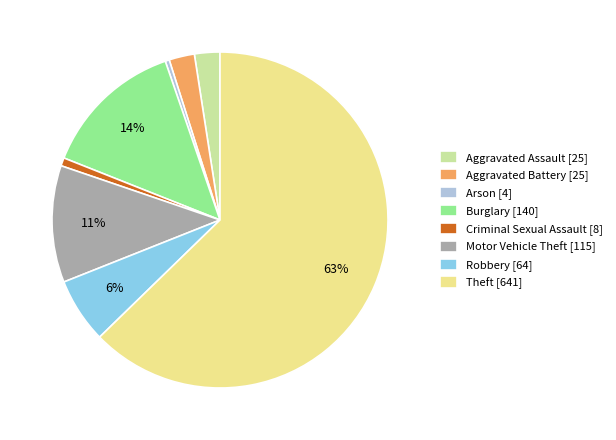

What is the ratio of the value at Aggravated Battery to the value at Motor Vehicle Theft?

0.2